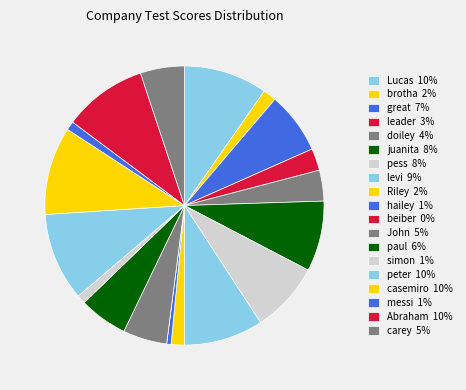

To the nearest percent, what is the difference between the largest and smallest slice percentages?

10%